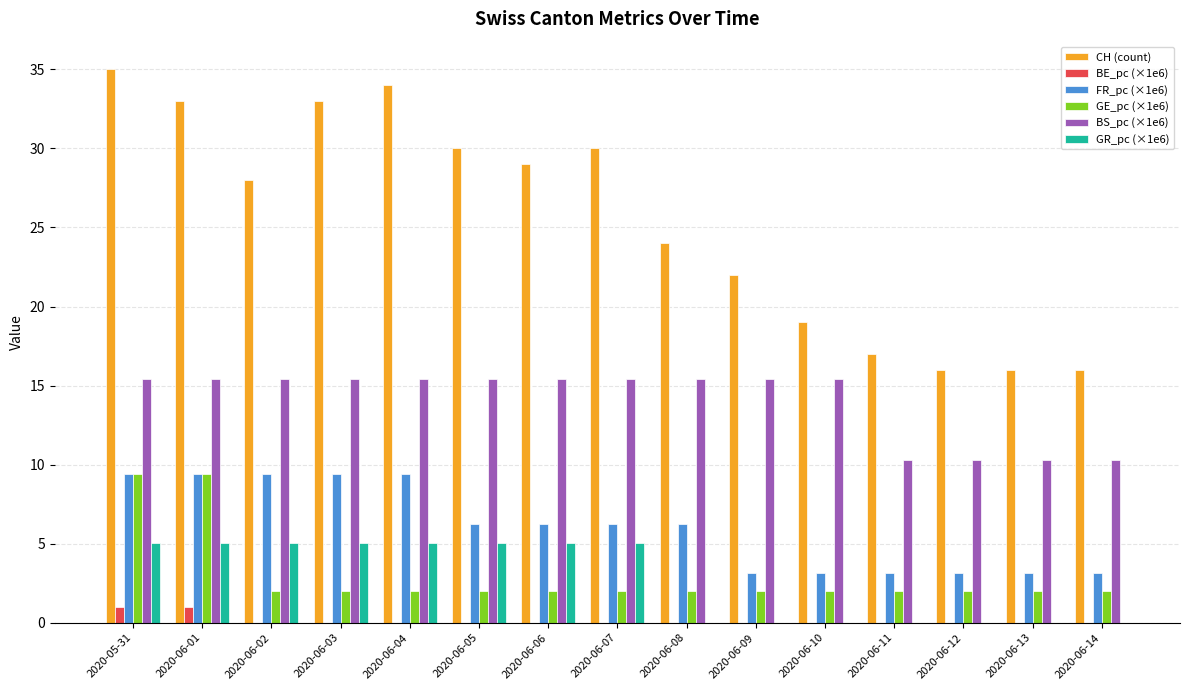

Is it true that FR_pc (×1e6) equals 12.6 at 2020-05-31?

False